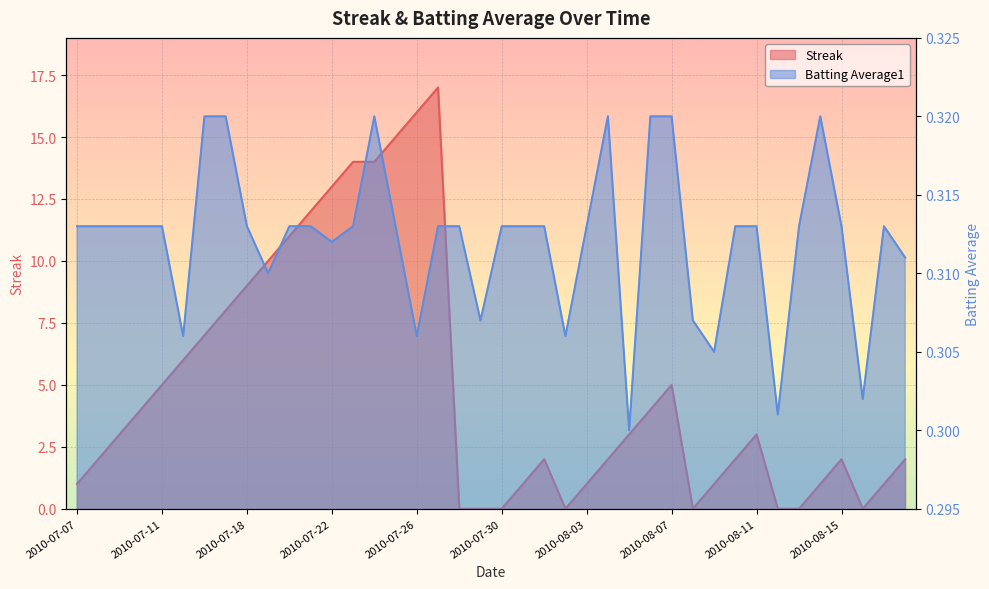

Is the value of Batting Average1 at 2010-07-09 greater than the value of Streak at 2010-07-10?

No